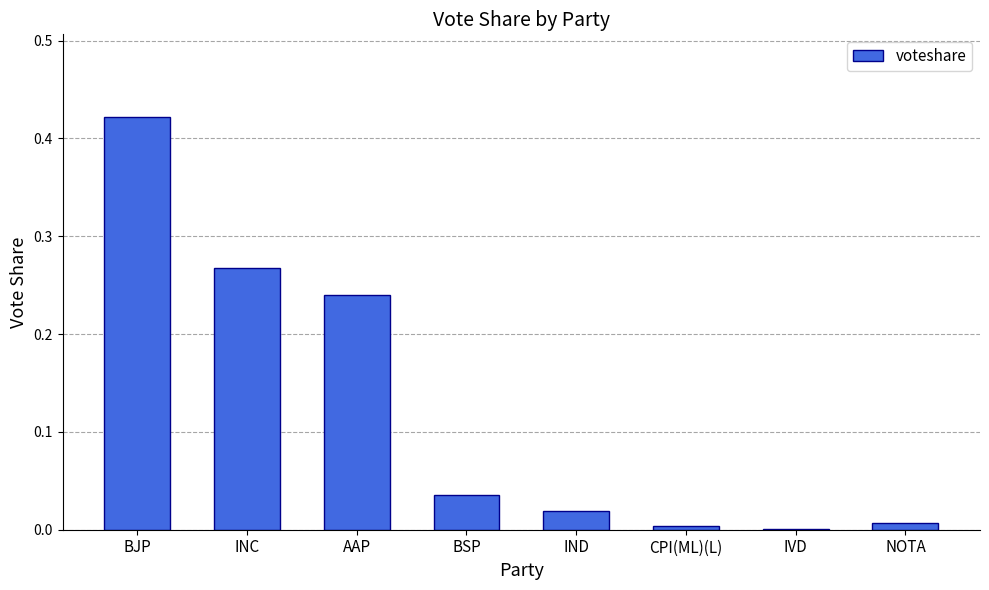

Between IND and BJP, which is larger?

BJP